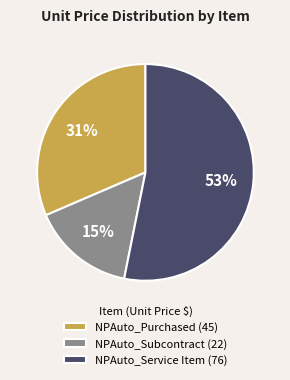

Do NPAuto_Service Item (76) and NPAuto_Purchased (45) together represent more than half of the pie?

Yes